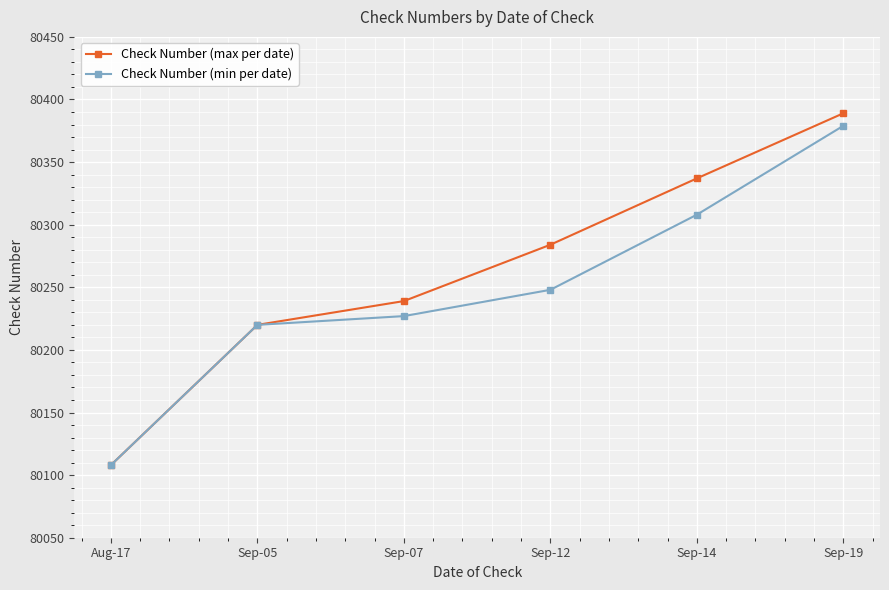

Is it true that Check Number (min per date) equals 80308 at Sep-14?

True